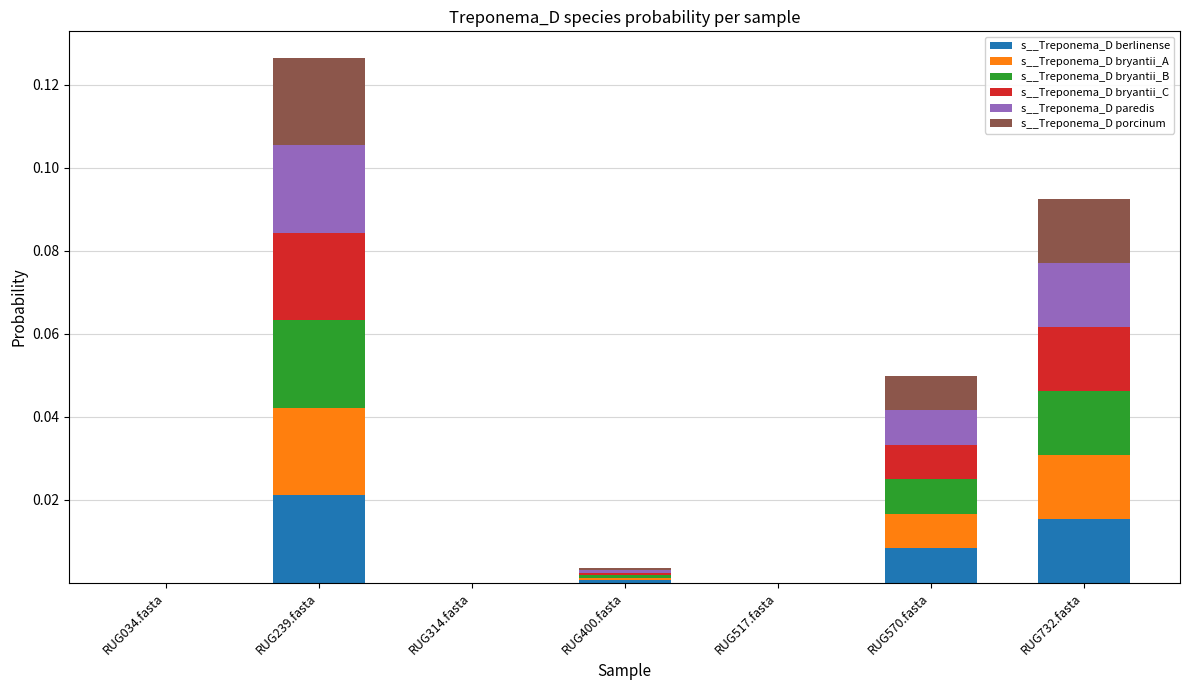

At which category is the sum across all series the highest?

RUG239.fasta